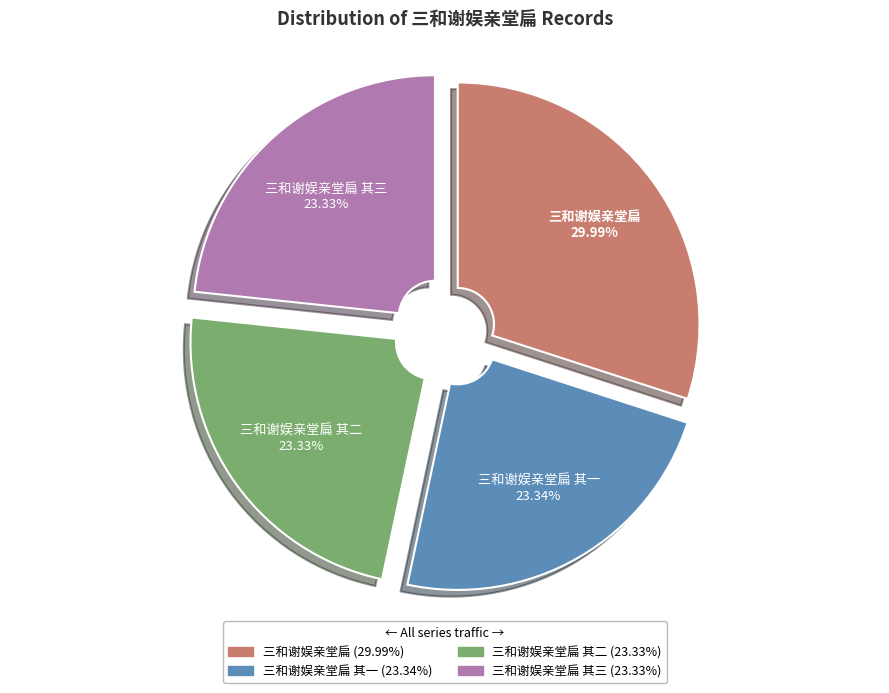

True or false: 三和谢娱亲堂扁 其一 accounts for 15% of the total.

False